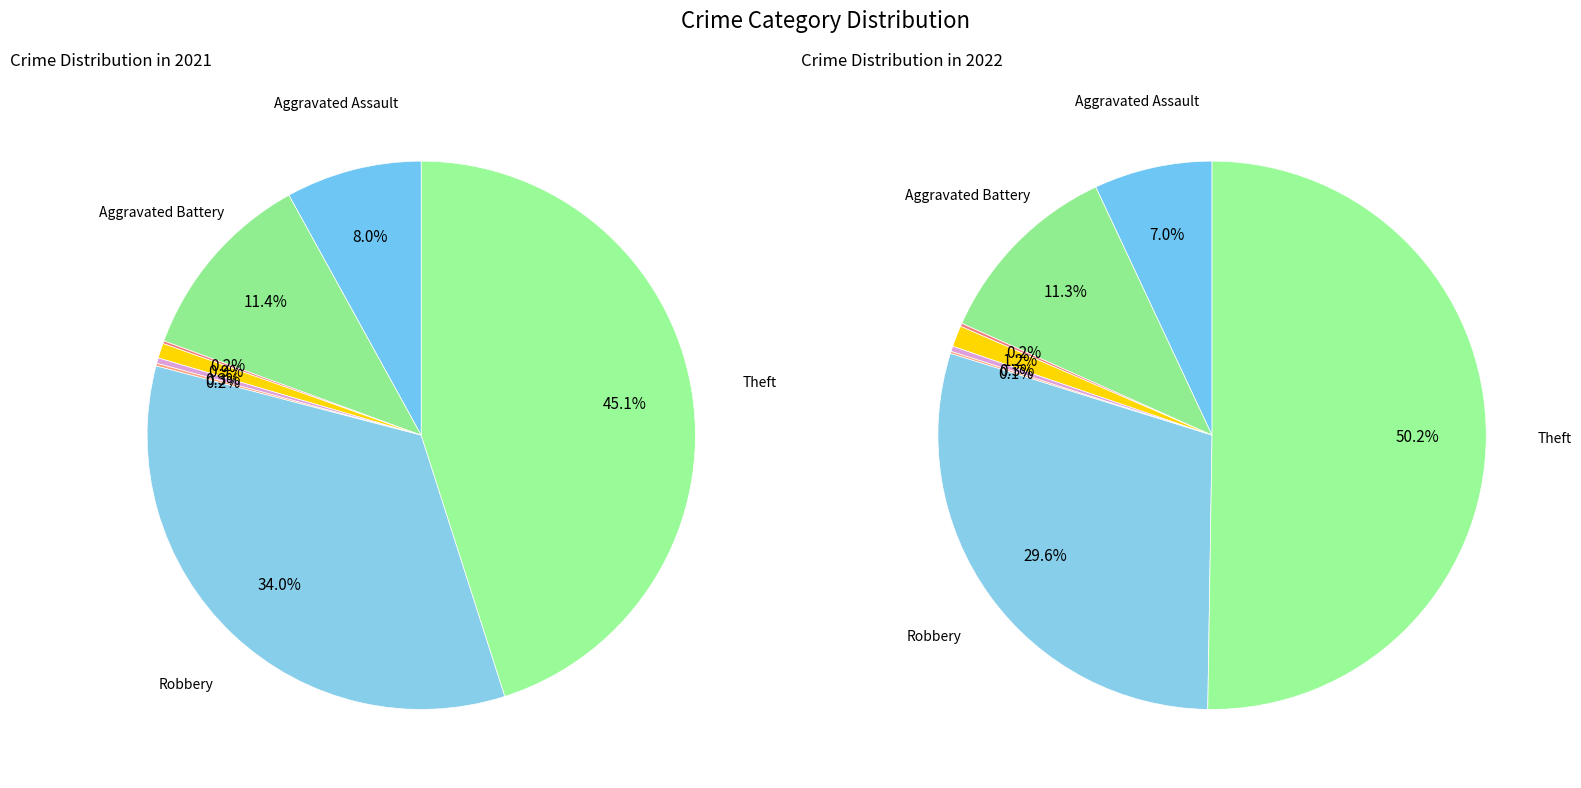

Between 5 and 7, which series saw the biggest shift?

values_2022